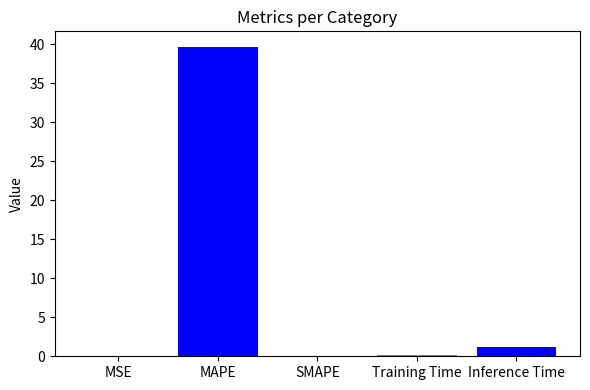

Which has a higher value, SMAPE or Inference Time?

Inference Time